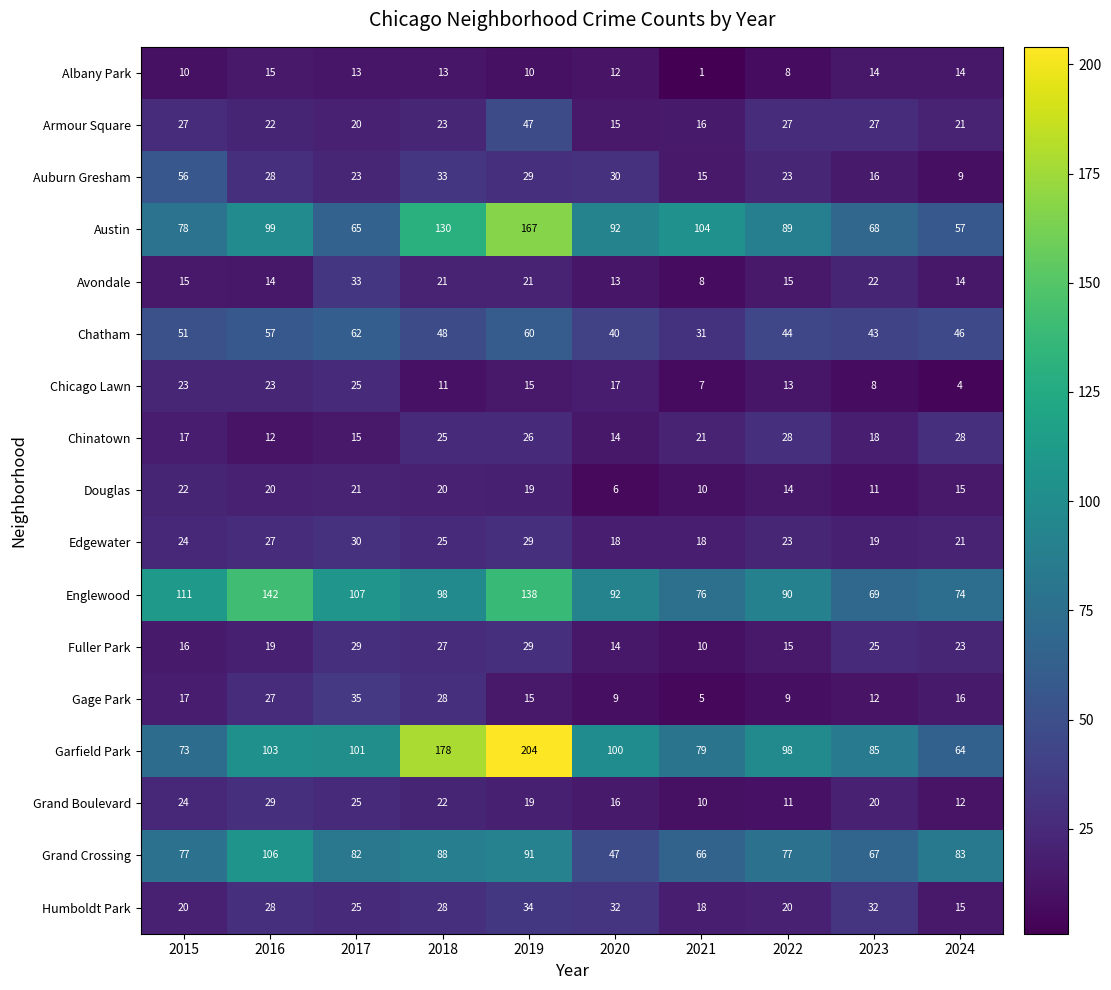

Is the value of Chinatown at 2019 greater than the value of Chicago Lawn at 2021?

Yes